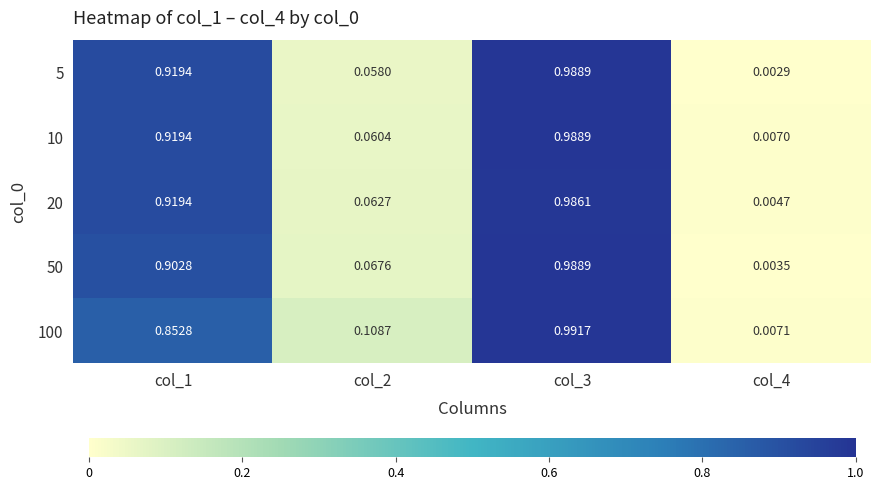

Is the value of 10 at col_1 greater than the value of 50 at col_2?

Yes